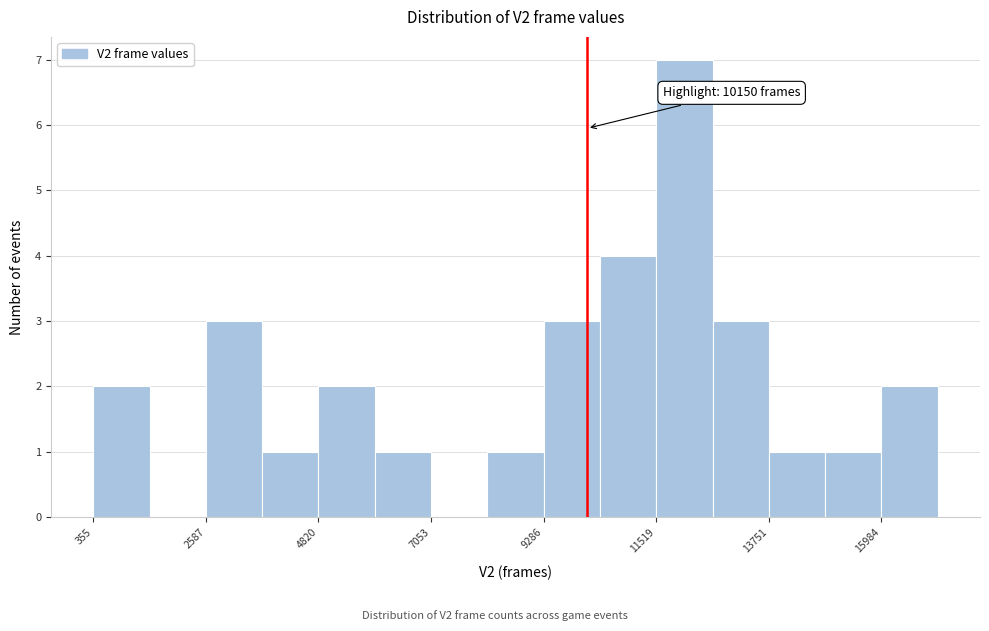

Around what value on the x-axis is the tallest bar? Give the approximate position of its centre, as read against the axis.

12000